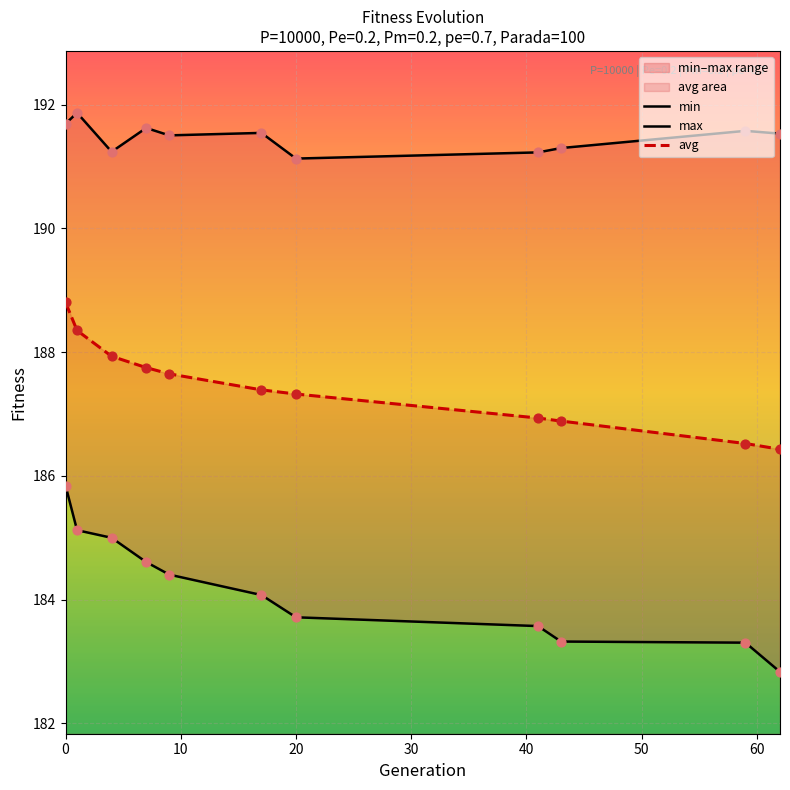

Is it true that avg equals 188.8 at 0?

True